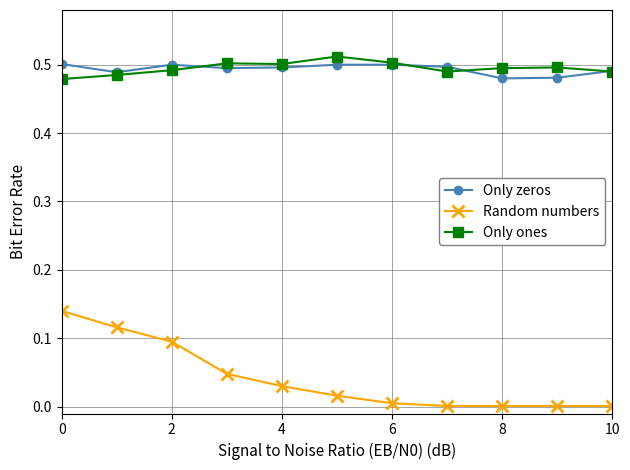

True or false: Random numbers and Only ones intersect in this chart.

False